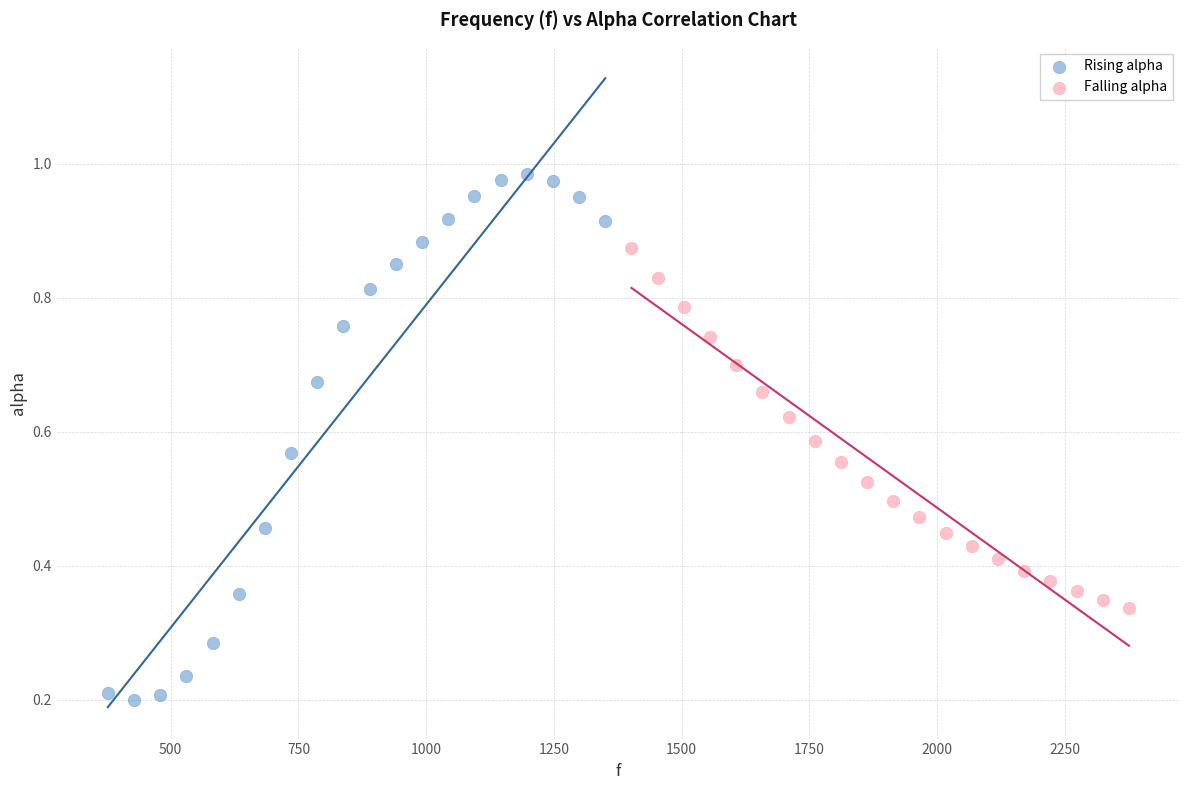

Which series reaches the maximum Y coordinate?

Rising alpha